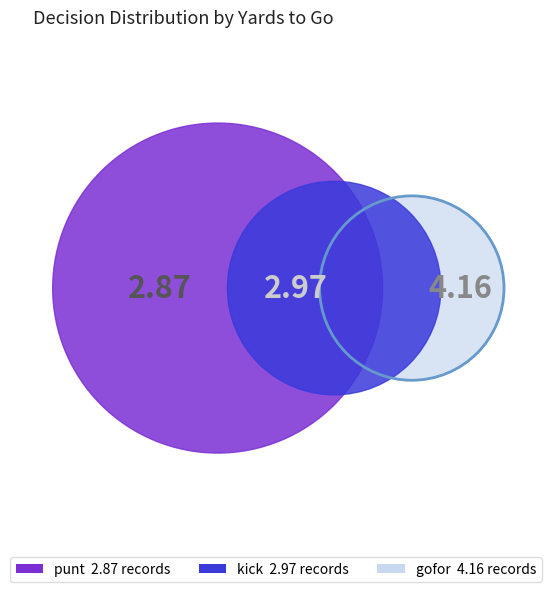

Is it true that 2 is 35% of the pie?

False